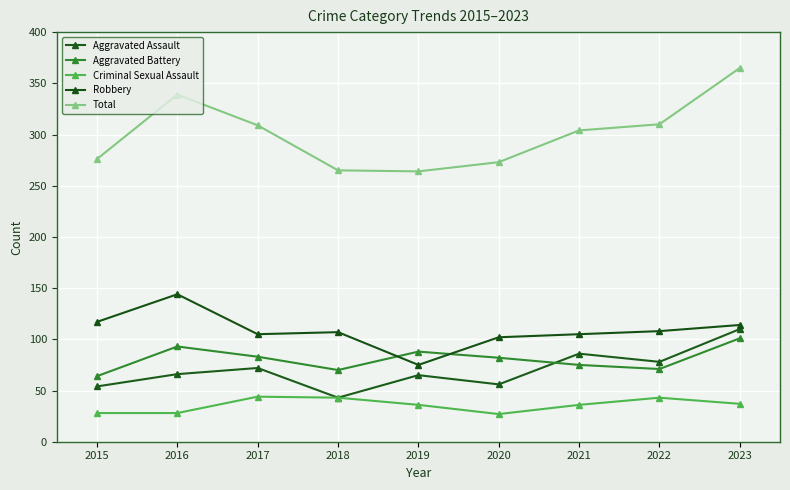

How many lines are shown in the chart?

5